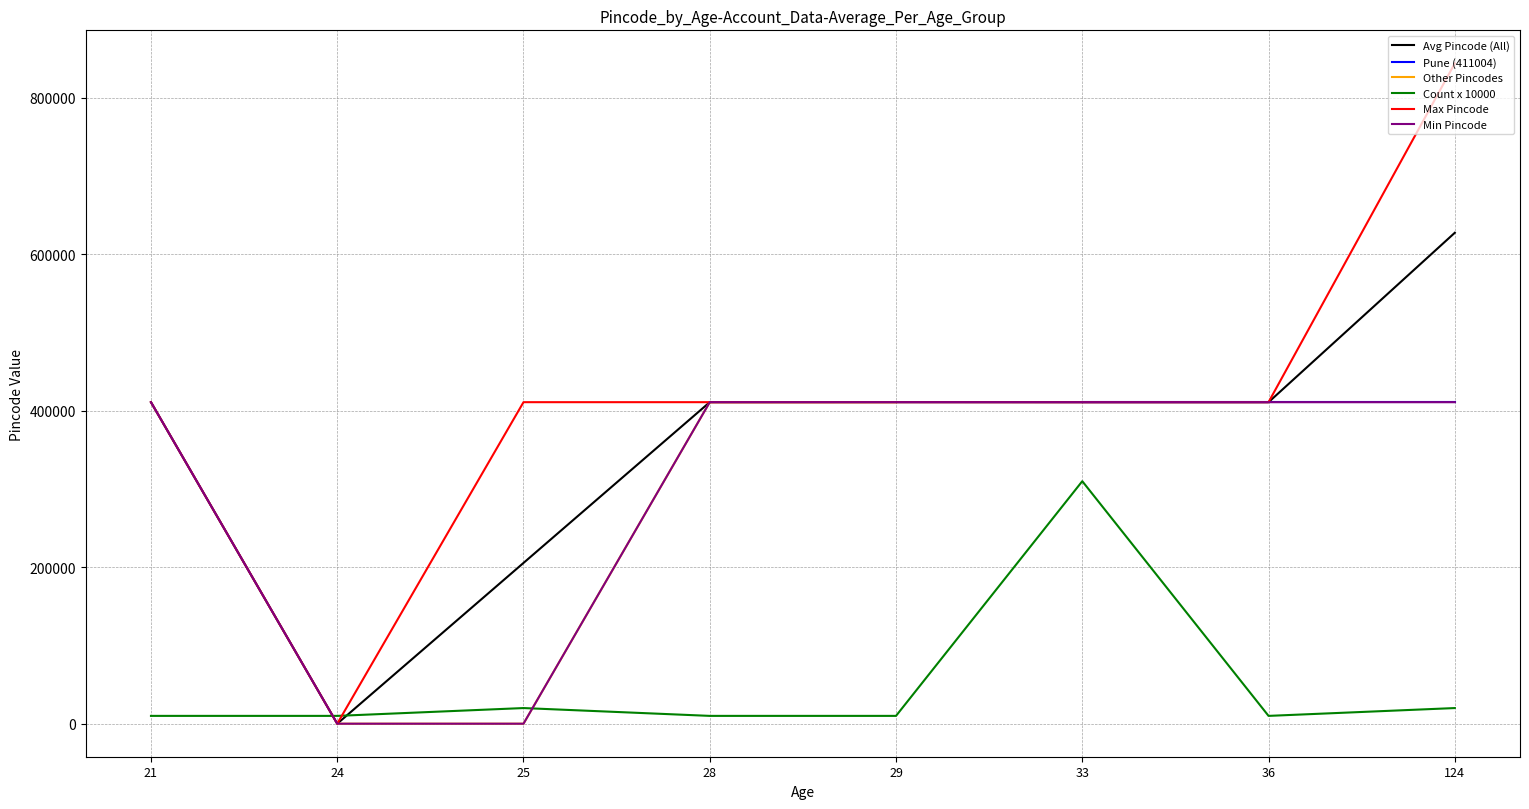

What value does the Max Pincode series have at 36?

411004